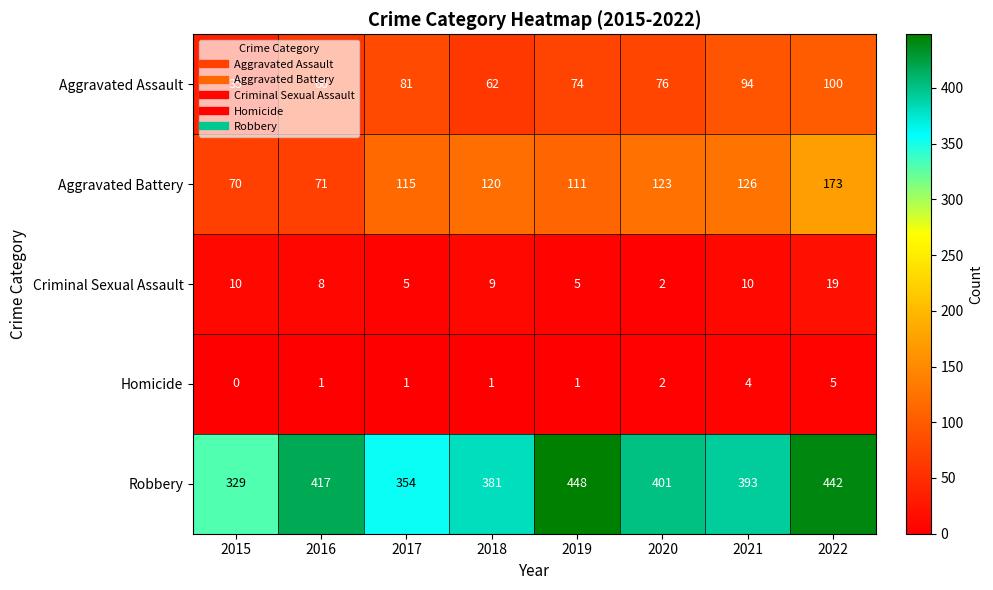

What is the difference between the highest and lowest values at 2015?

329